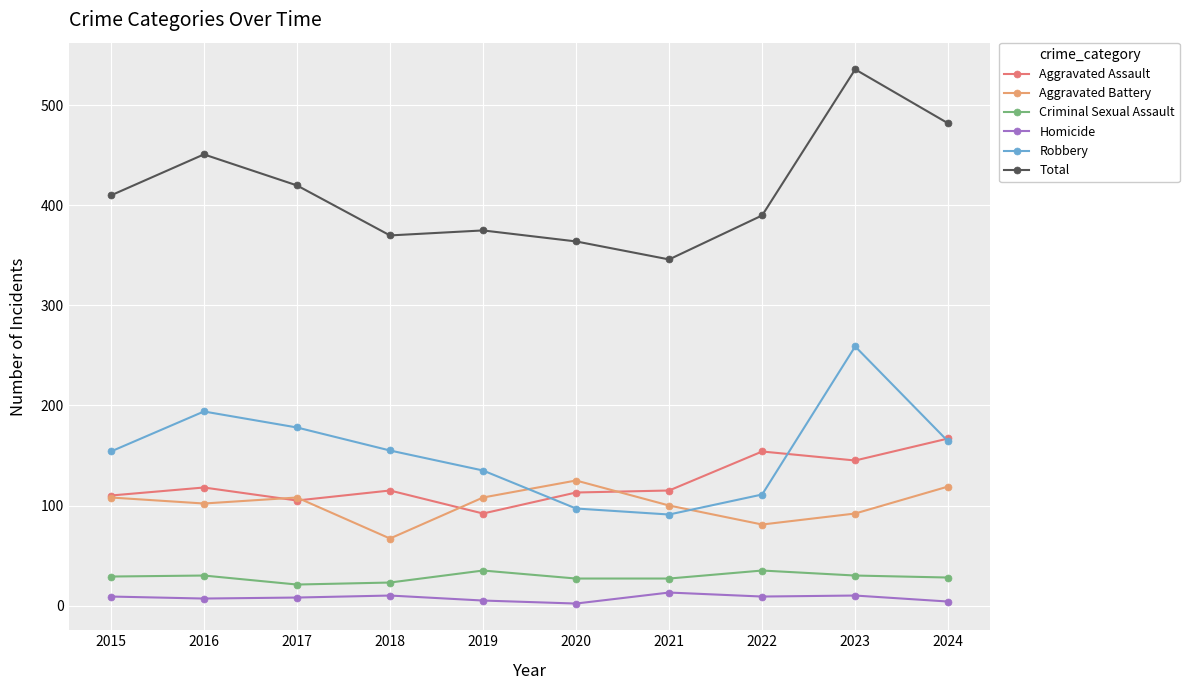

Is it true that Aggravated Assault equals 25 at 2019?

False